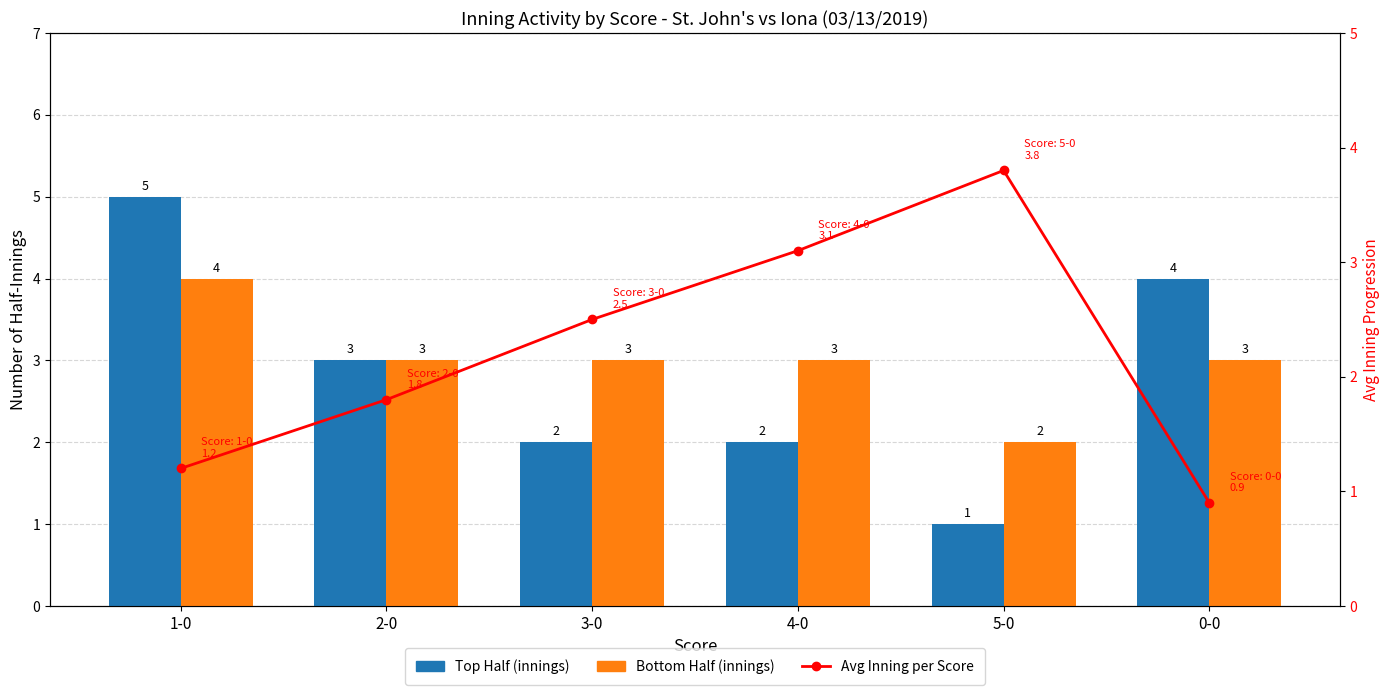

What are all the series names shown in the legend?

Top Half (innings), Bottom Half (innings), Avg Inning per Score